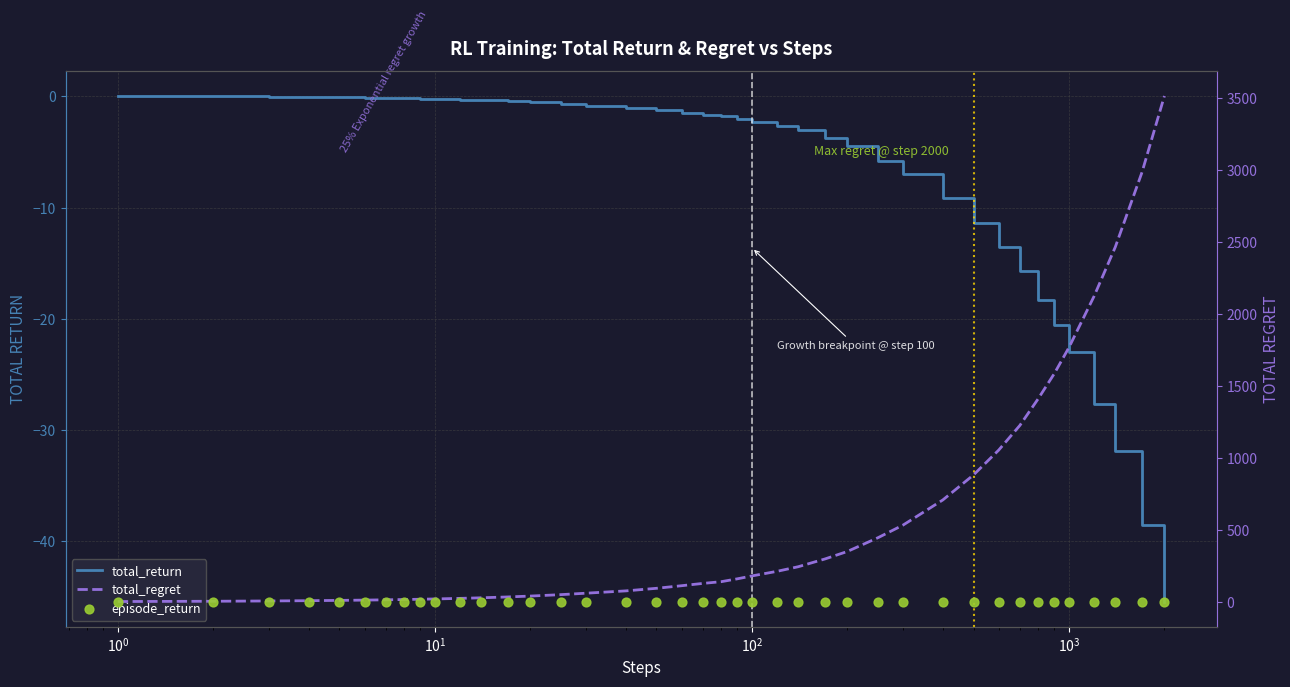

Which series has the largest Y range (max minus min)?

total_regret